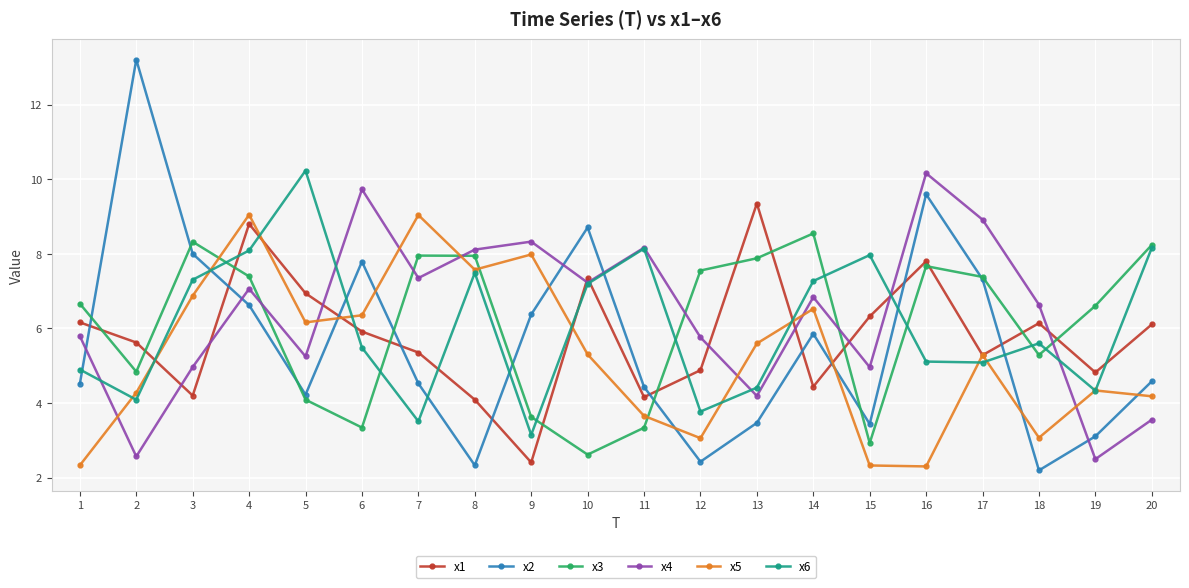

How many data points in x3 are less than 7?

10